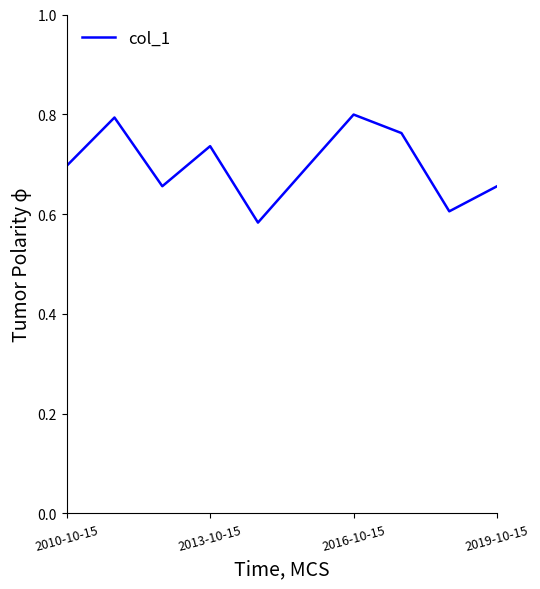

Does the chart have visible grid lines?

No